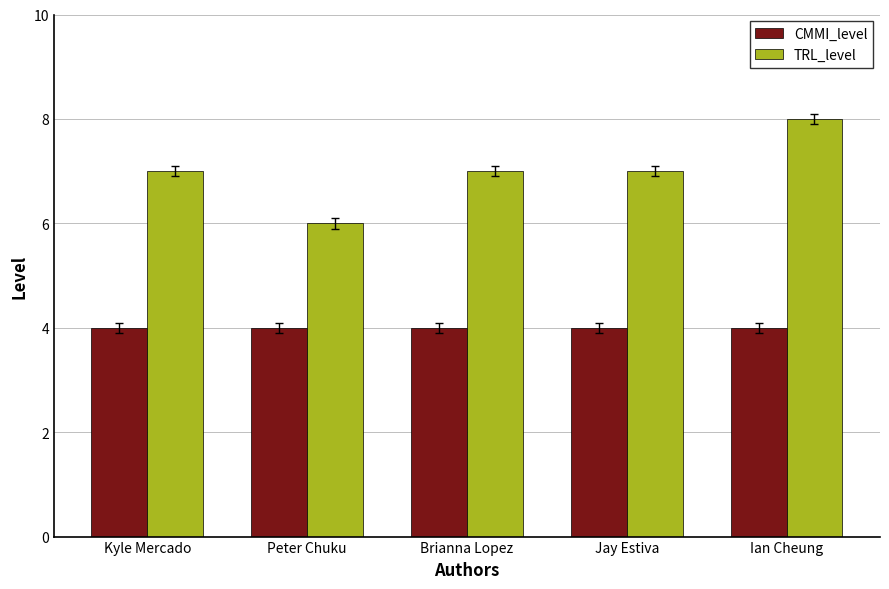

How many TRL_level values are between 7 and 8?

4